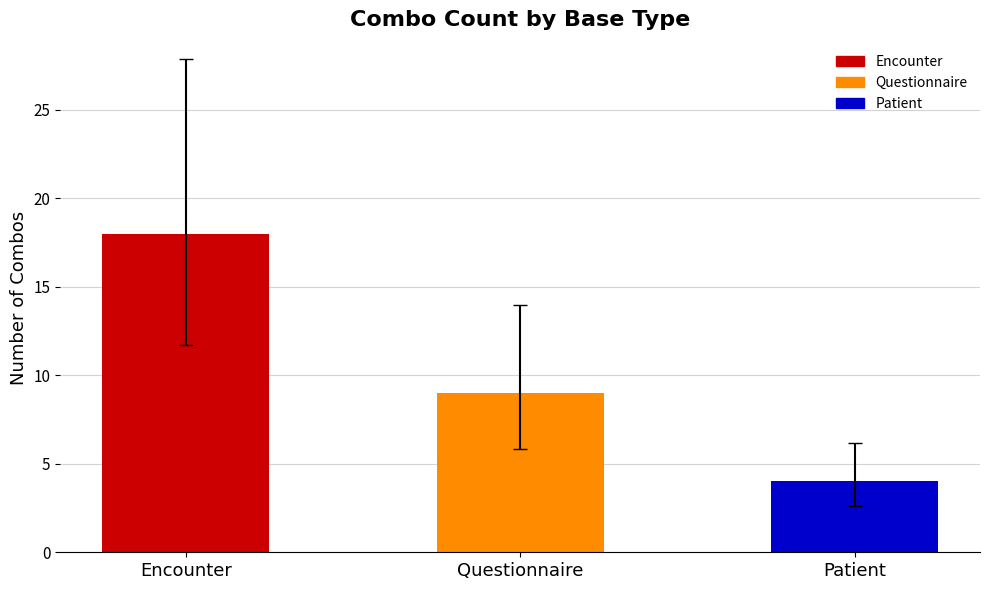

The value at Questionnaire is 12. True or false?

False